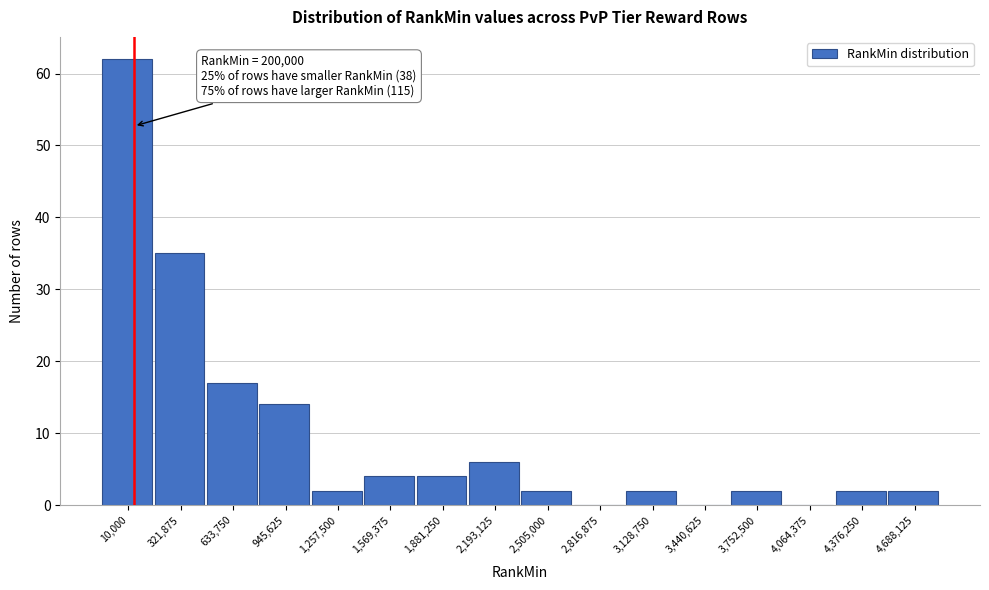

Reading left to right, what are all the values shown in this chart?

10,000=62	321,875=35	633,750=17	945,625=14	1,257,500=2	1,569,375=4	1,881,250=4	2,193,125=6	2,505,000=2	2,816,875=0	3,128,750=2	3,440,625=0	3,752,500=2	4,064,375=0	4,376,250=2	4,688,125=2